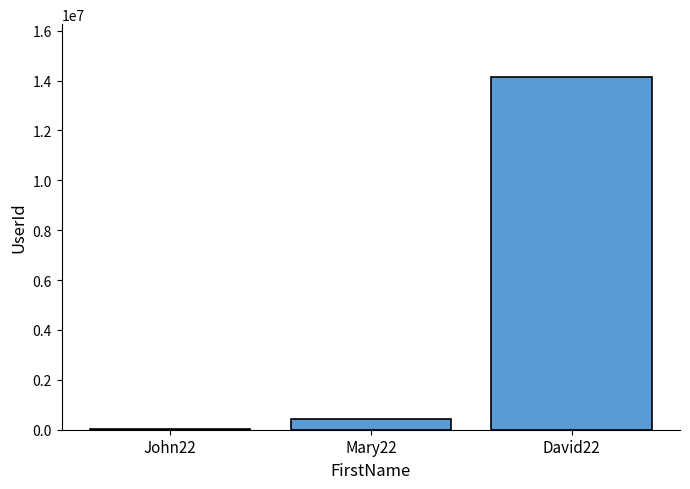

What is the greatest value displayed?

14141474